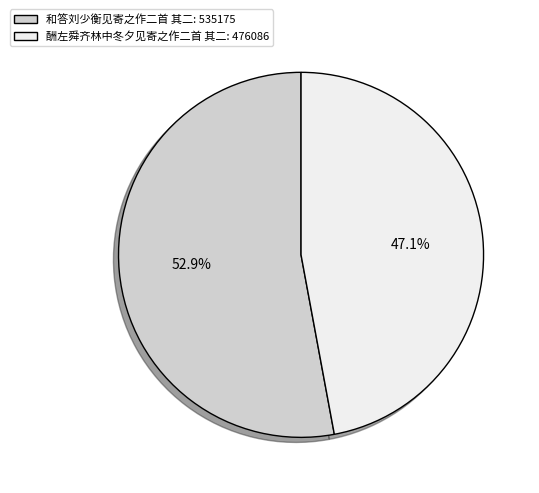

Which category accounts for the majority?

和答刘少衡见寄之作二首 其二